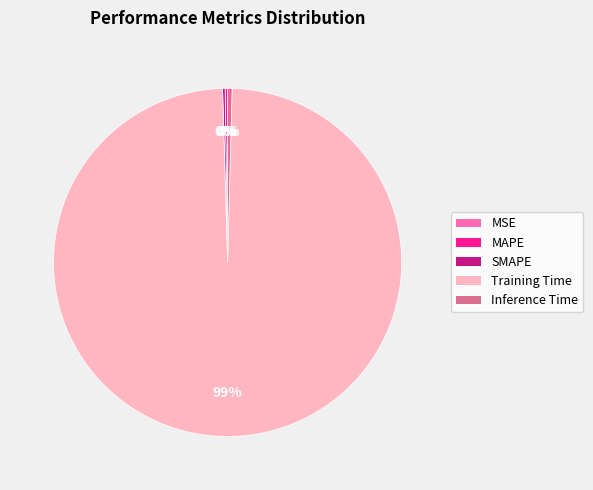

What is the largest slice in the pie chart?

Training Time